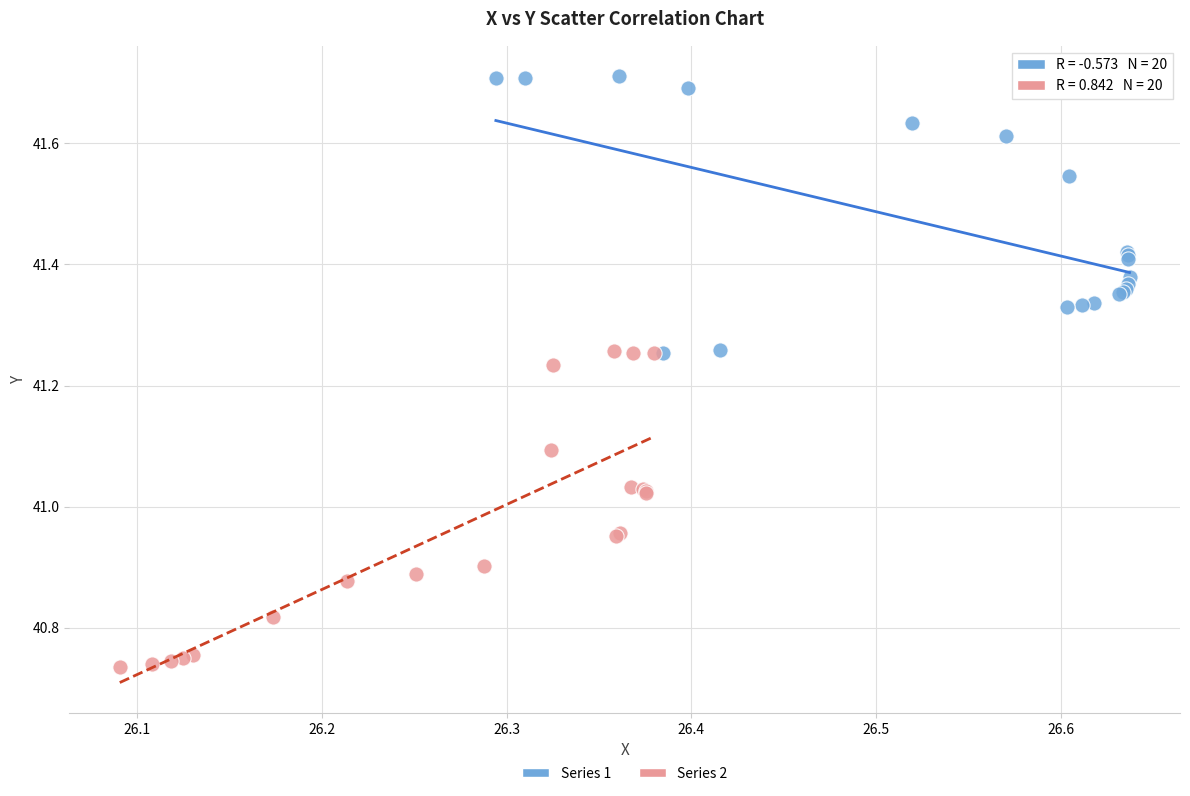

Which series has the widest spread of Y values?

Series 2